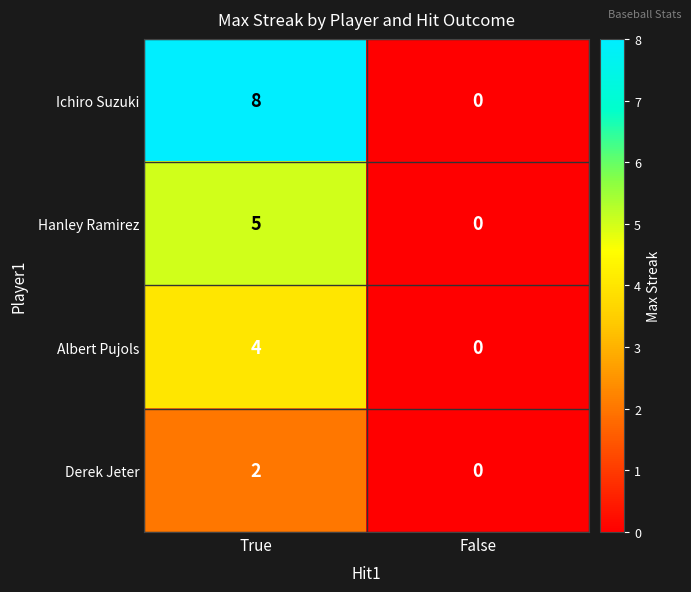

Which series has the largest total across all categories?

Ichiro Suzuki